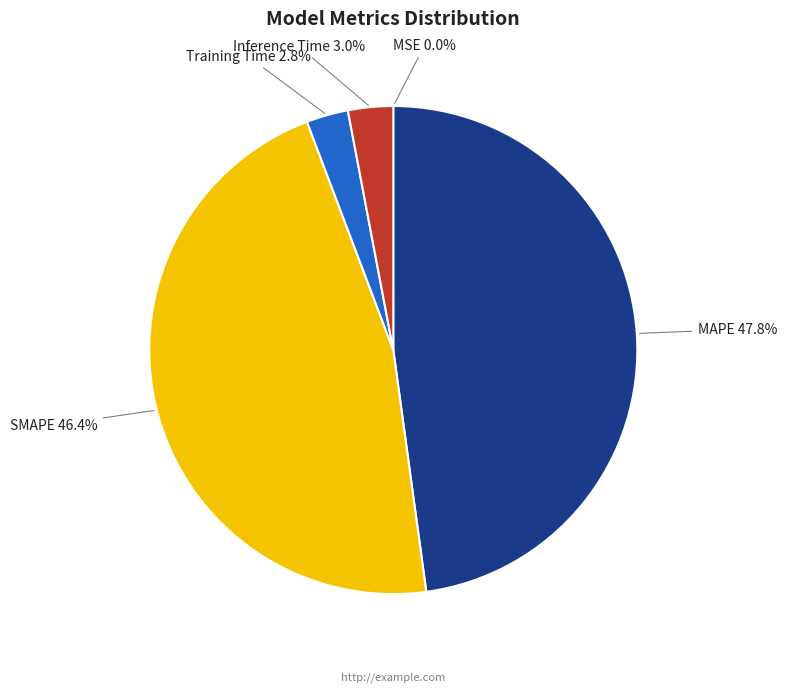

Between Training Time and SMAPE, which is larger?

SMAPE